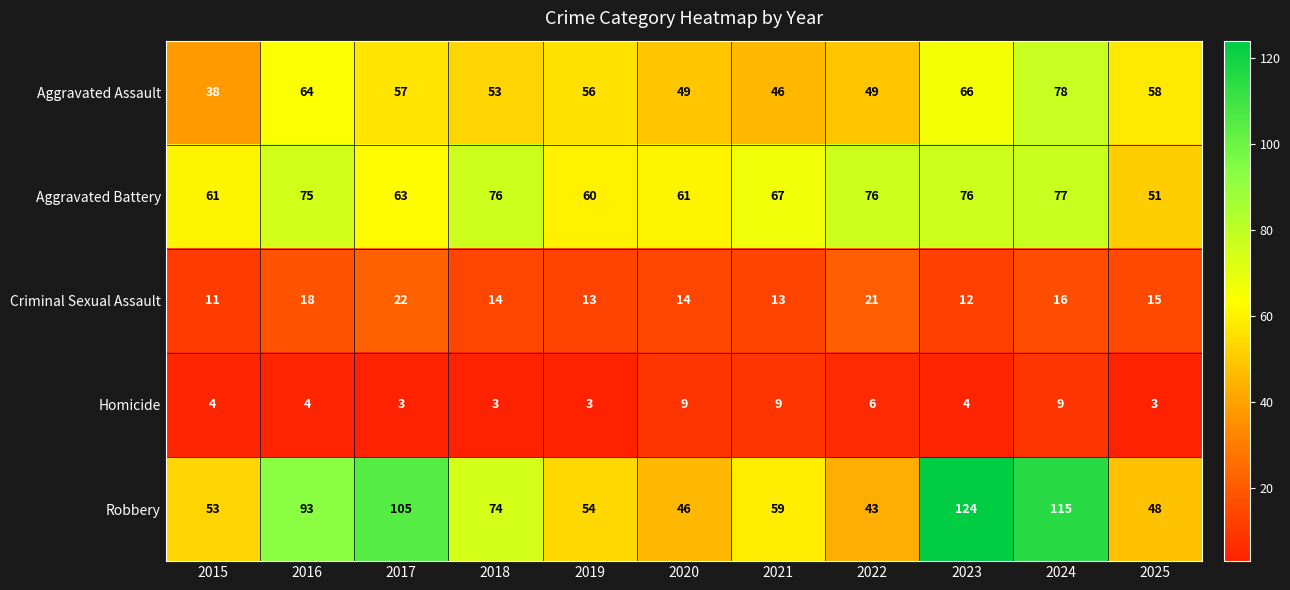

What is the difference between the maximum and minimum values in the Aggravated Assault series?

40